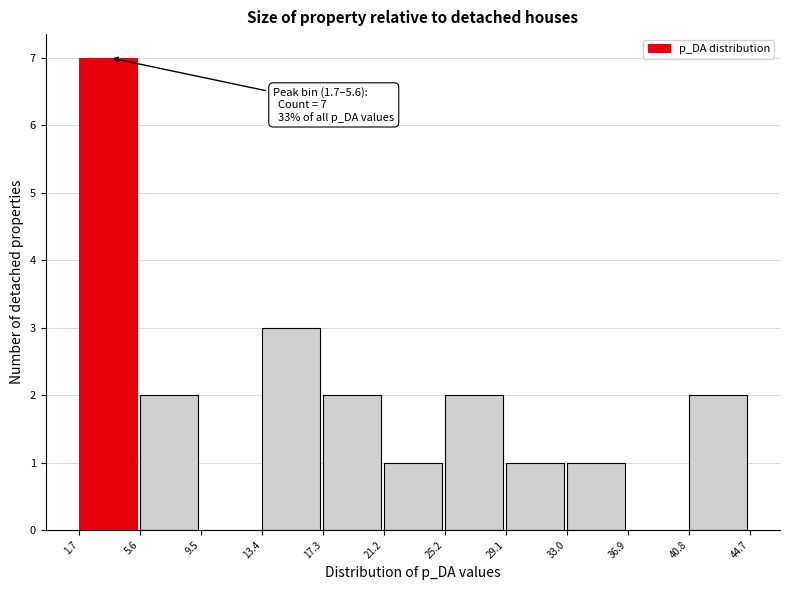

Over which range of the x-axis is the bar tallest?

1.7 to 5.6